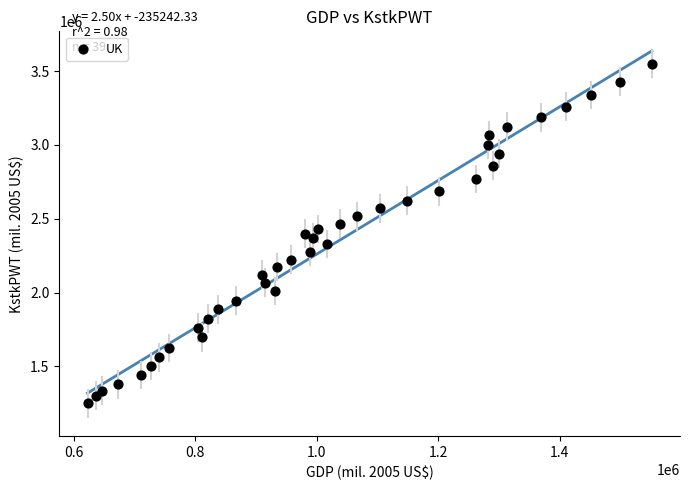

What is the range of Y values (max minus min)?

2299087.6